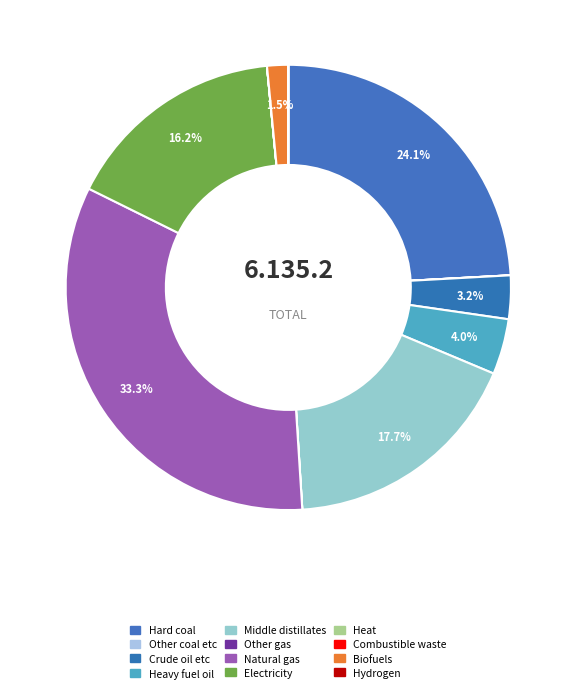

How many slices are in this pie chart?

12